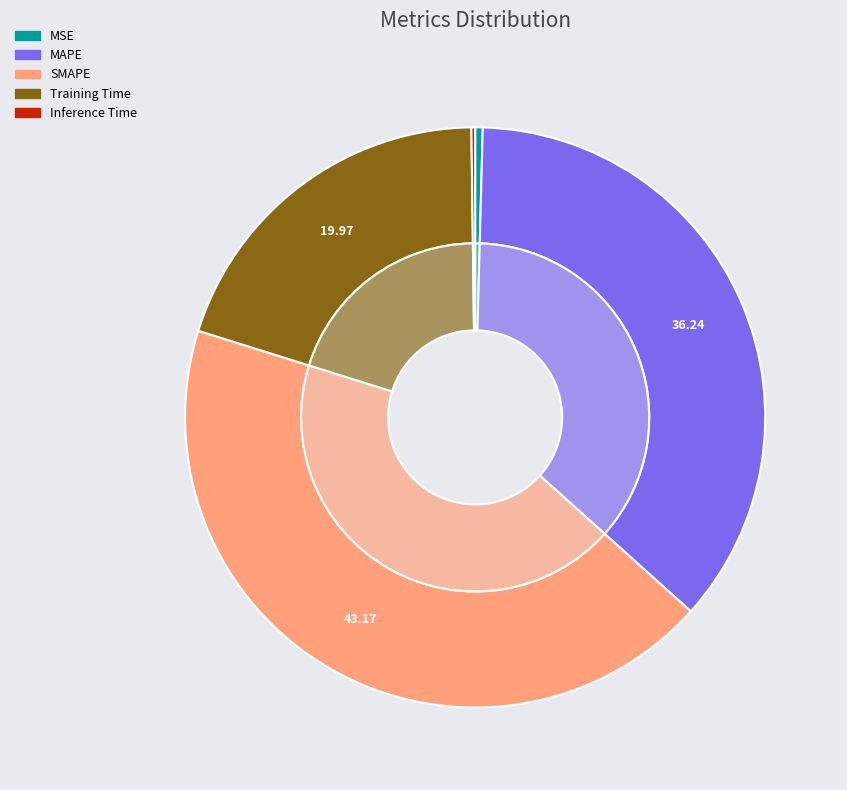

How many segments does this pie chart have?

5